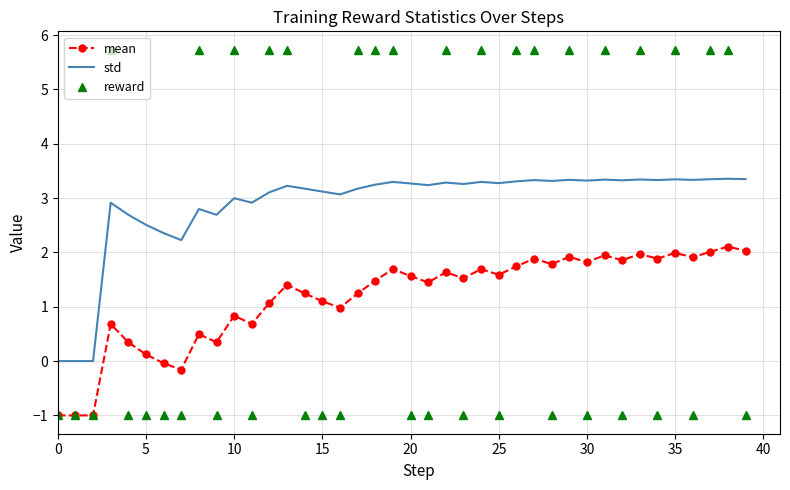

How many intersections are there between reward and std?

26